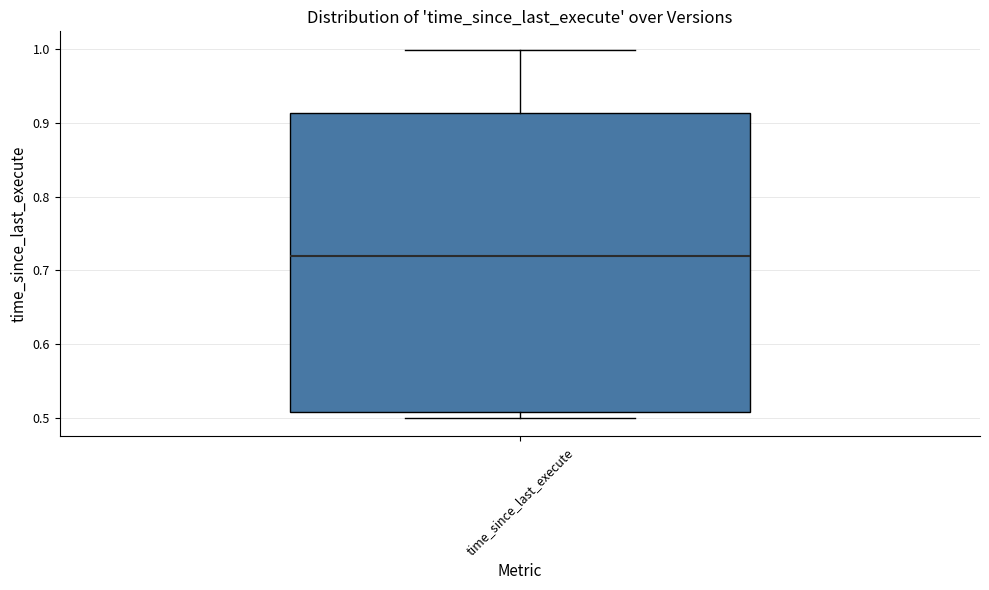

Transcribe this box plot: give where the median line is, the range the box spans, and where the two whiskers end, as read against the y-axis. The values are not printed on the chart, so give them approximately, as read against the axis.

median 0.72, box 0.51 to 0.91, whiskers 0.50 to 1.00